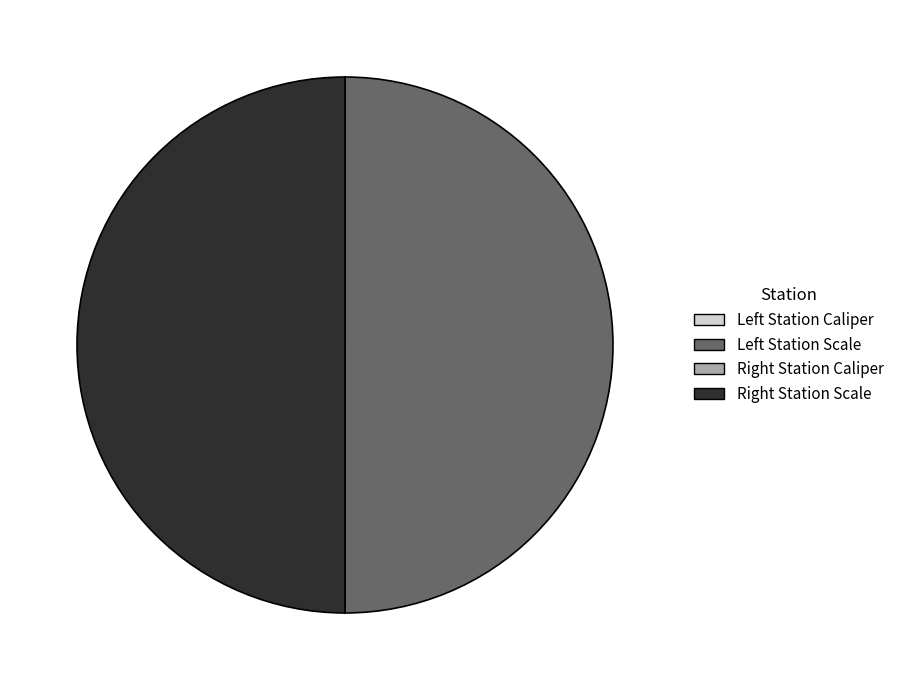

How many segments does this pie chart have?

4